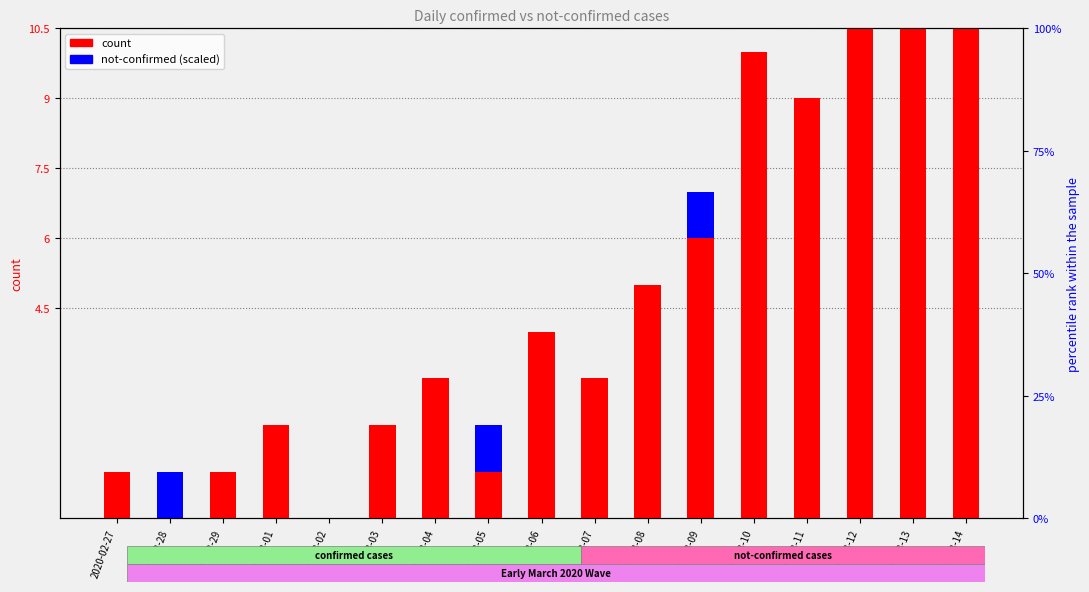

How many values in value are above zero?

15